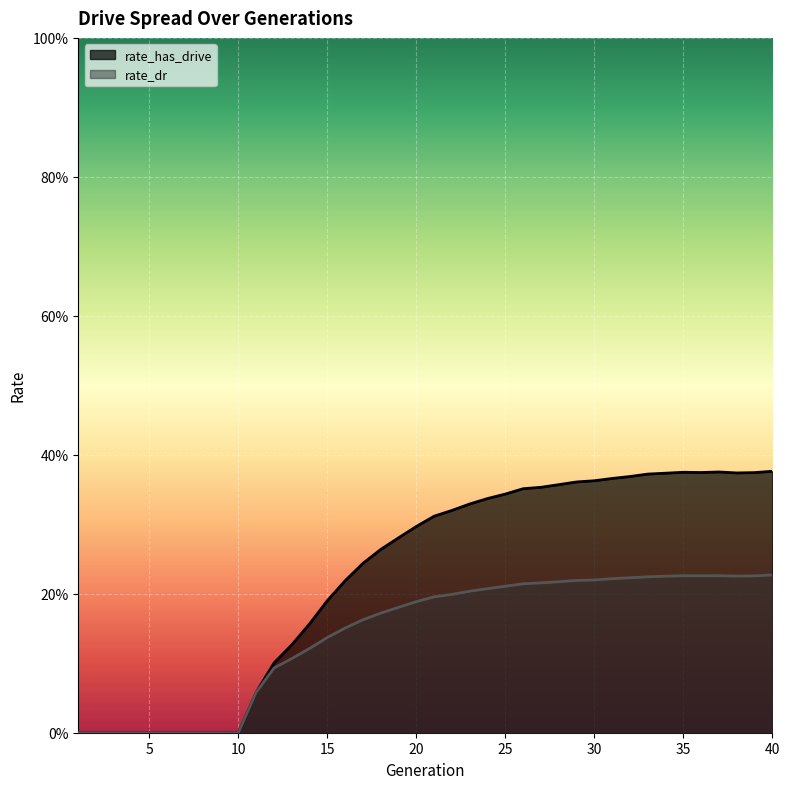

How many lines are shown in the chart?

2